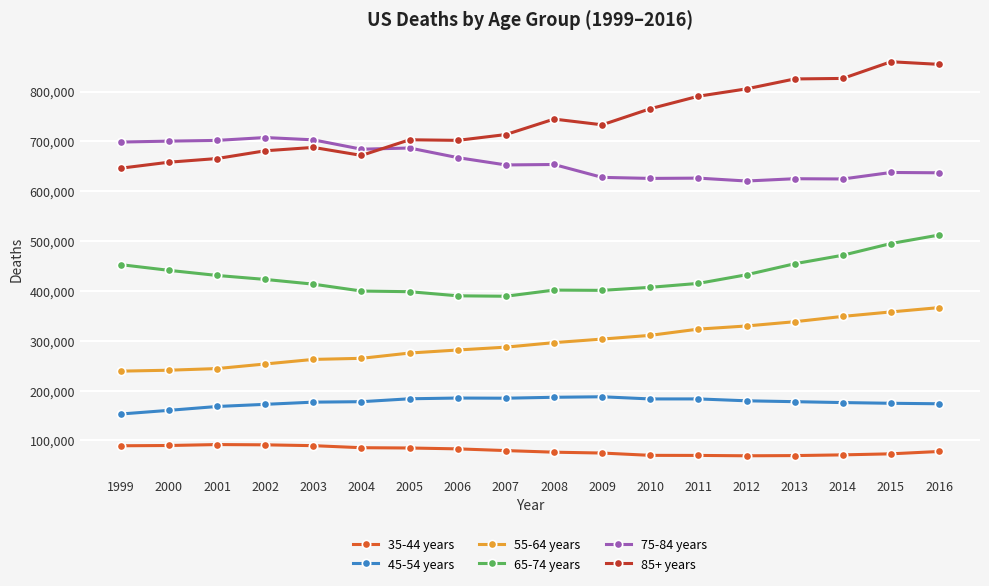

Read the 85+ years value at 2007.

713647